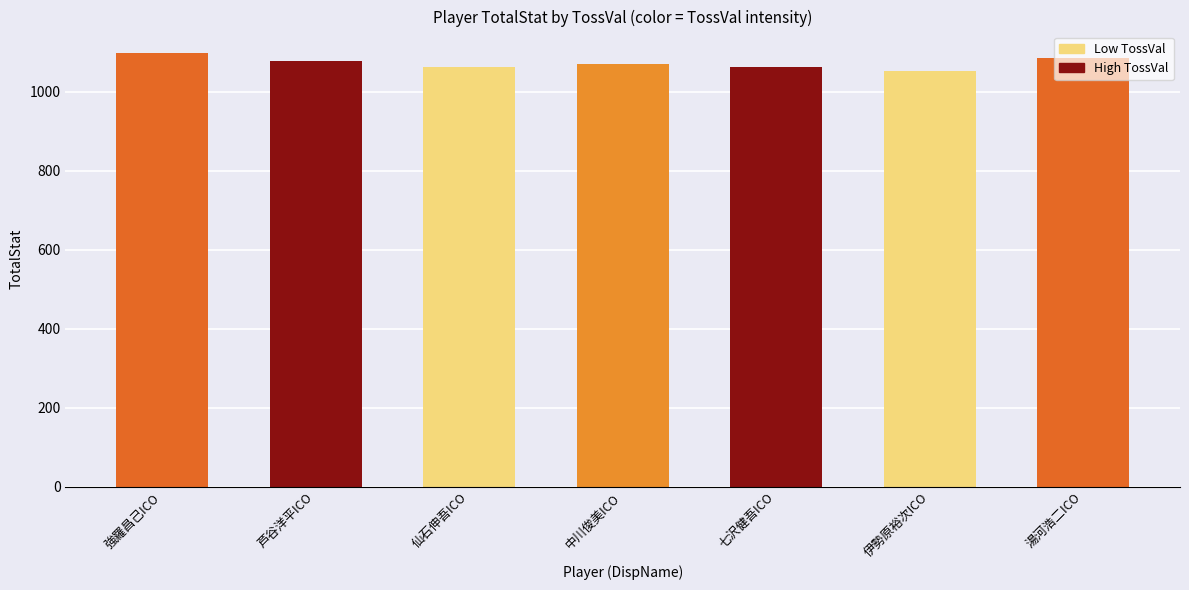

What is the smallest value displayed?

1053